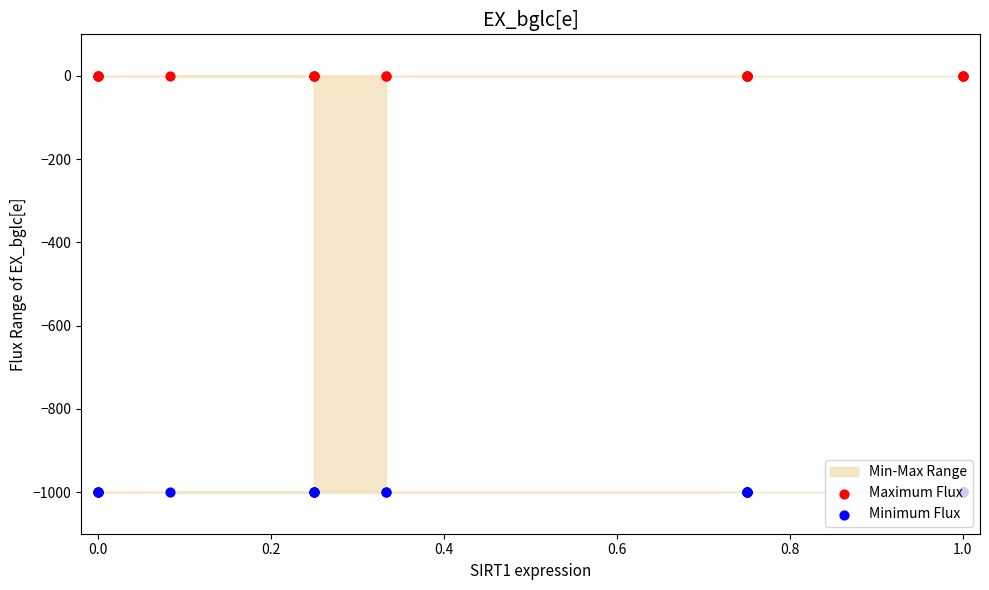

Which series has the largest Y range (max minus min)?

Maximum Flux